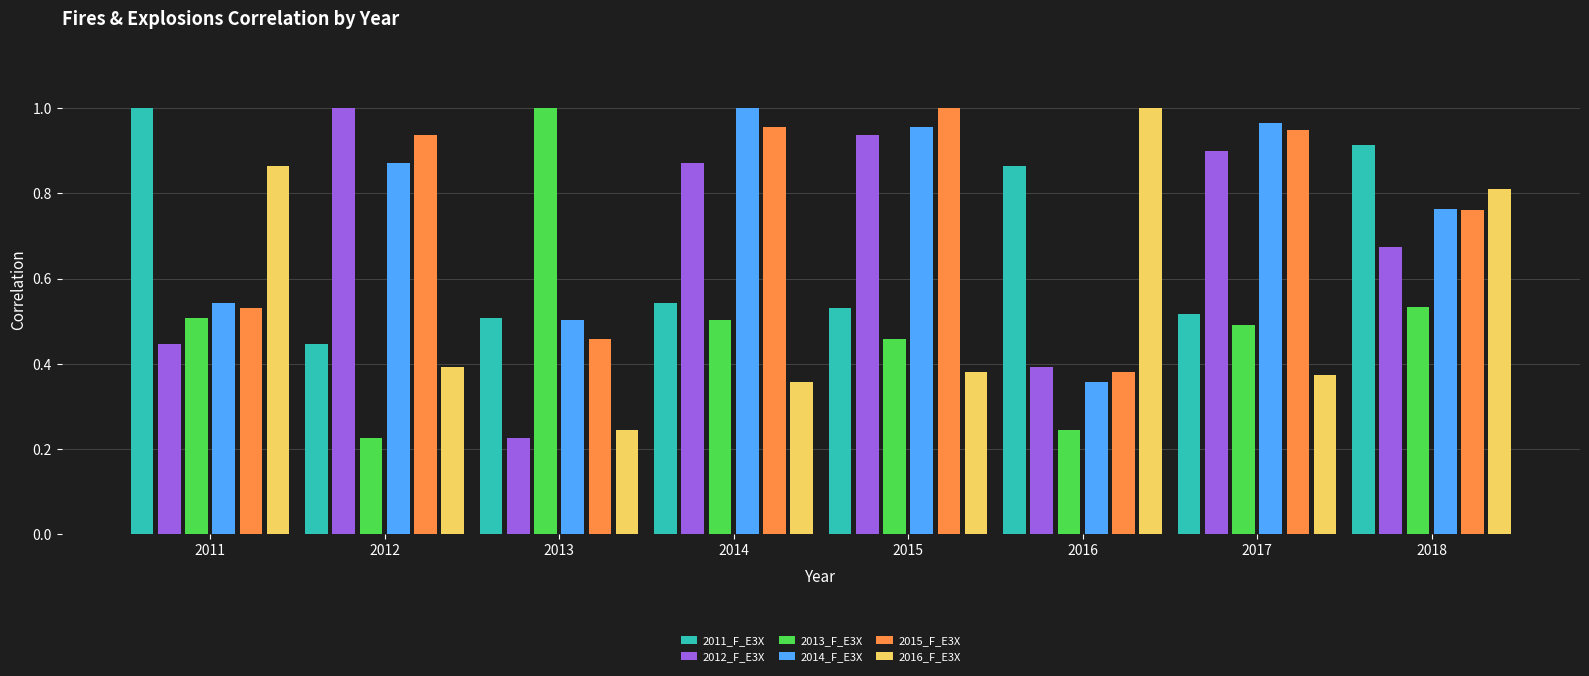

Is it true that 2015_F_E3X equals 0.3 at 2013?

False